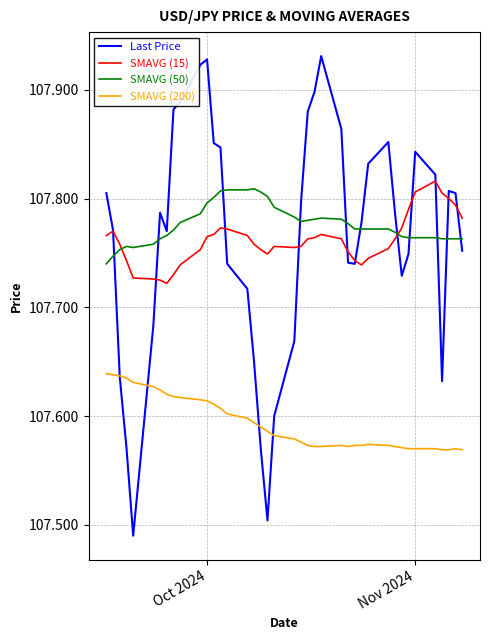

Which series has the widest spread of values?

Last Price